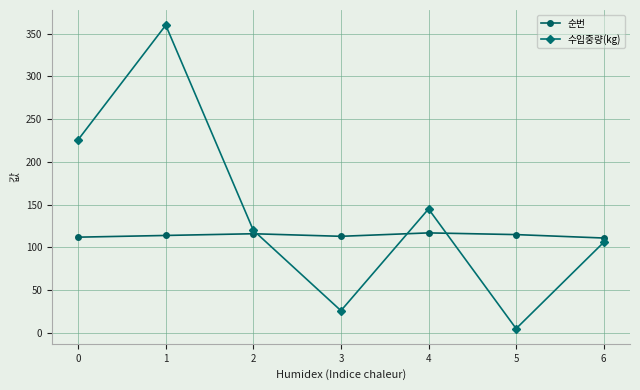

List the series in order of their overall mean, lowest first.

순번, 수입중량(kg)